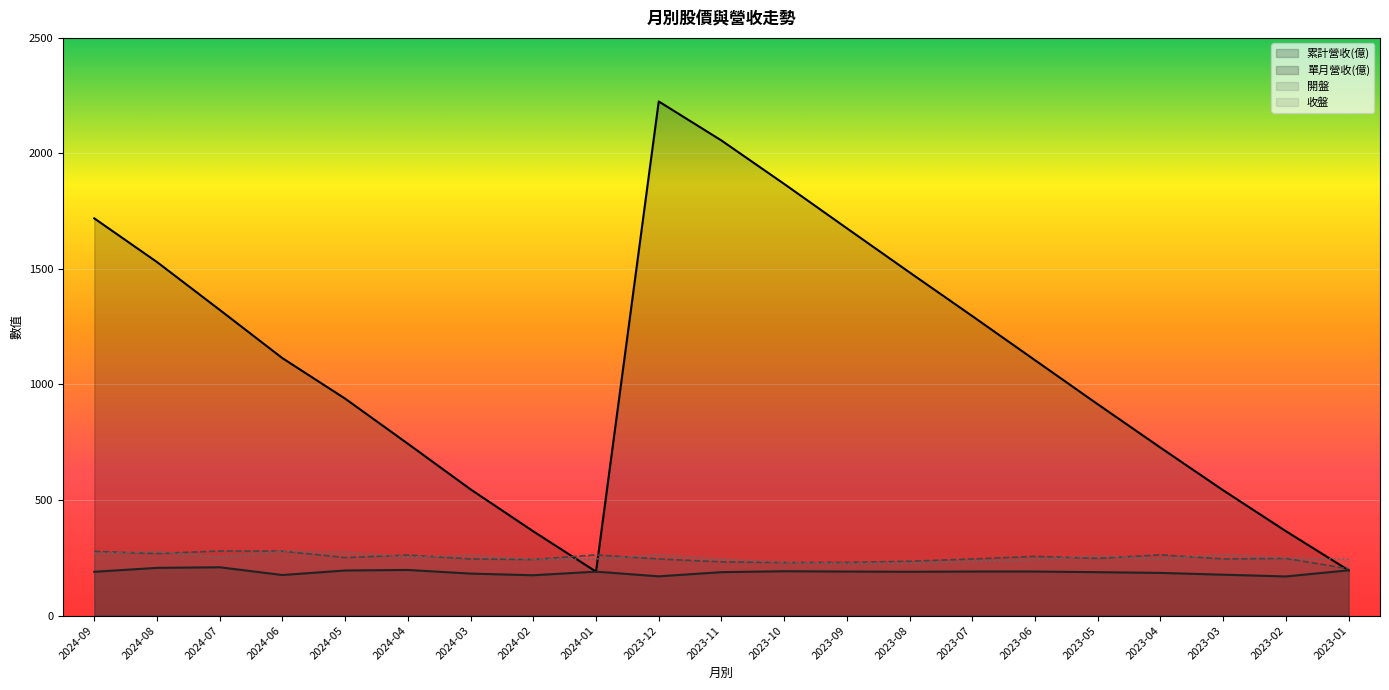

What is the average value of the 收盤 series?

251.8